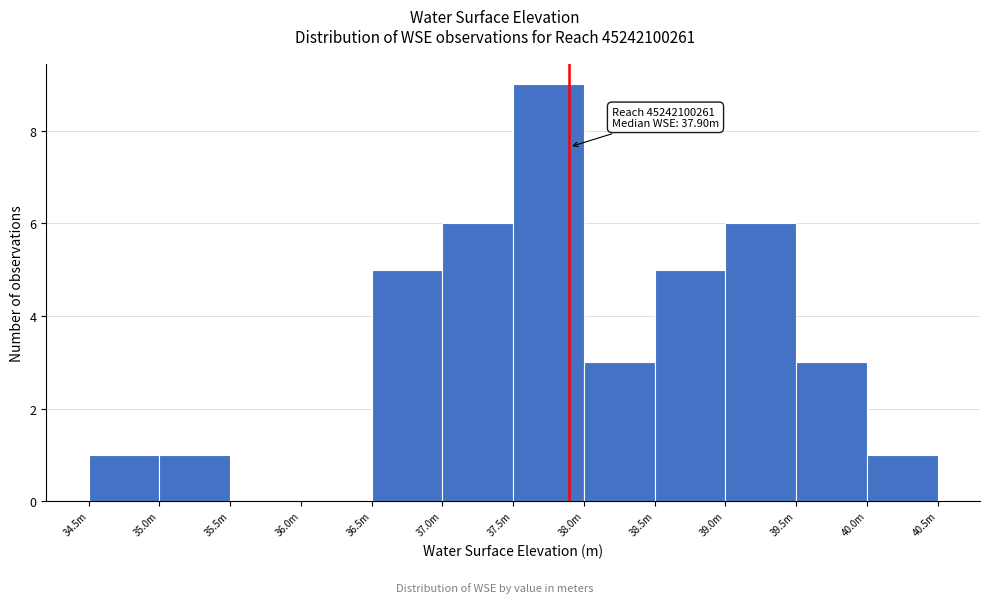

Reading left to right, transcribe all the data shown in this chart.

34.5m=1	35.0m=1	35.5m=0	36.0m=0	36.5m=5	37.0m=6	37.5m=9	38.0m=3	38.5m=5	39.0m=6	39.5m=3	40.0m=1